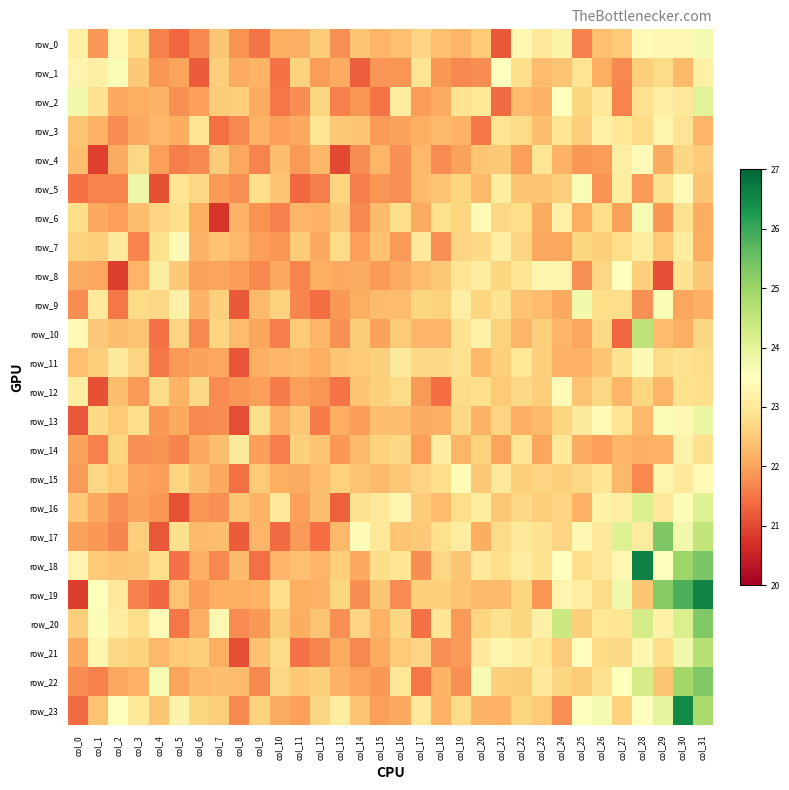

The row_9 series shows 22.7 at col_3. True or false?

True